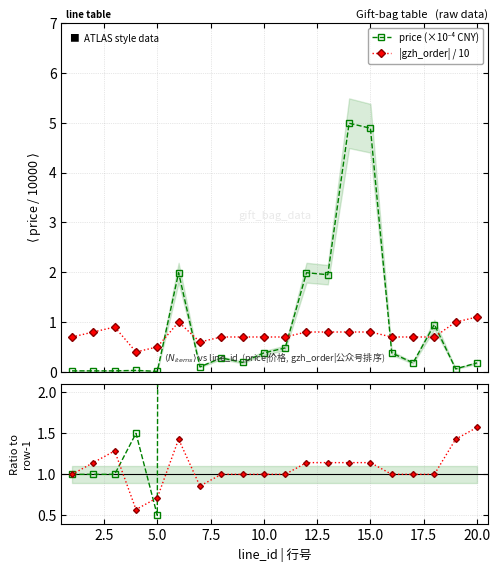

How many data points does each series have?

20